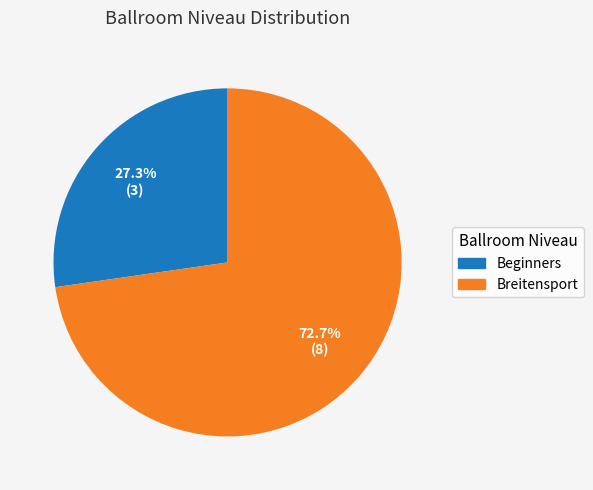

Does any single category account for the majority?

Yes